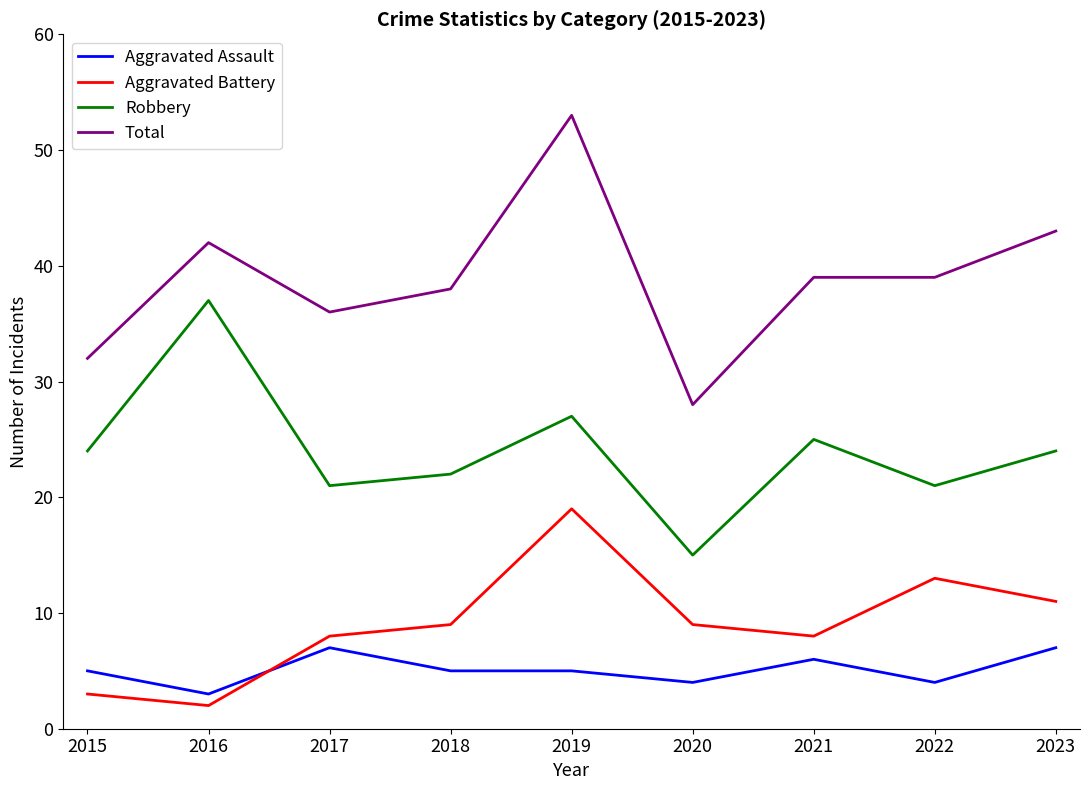

Which series has the largest total across all categories?

Total